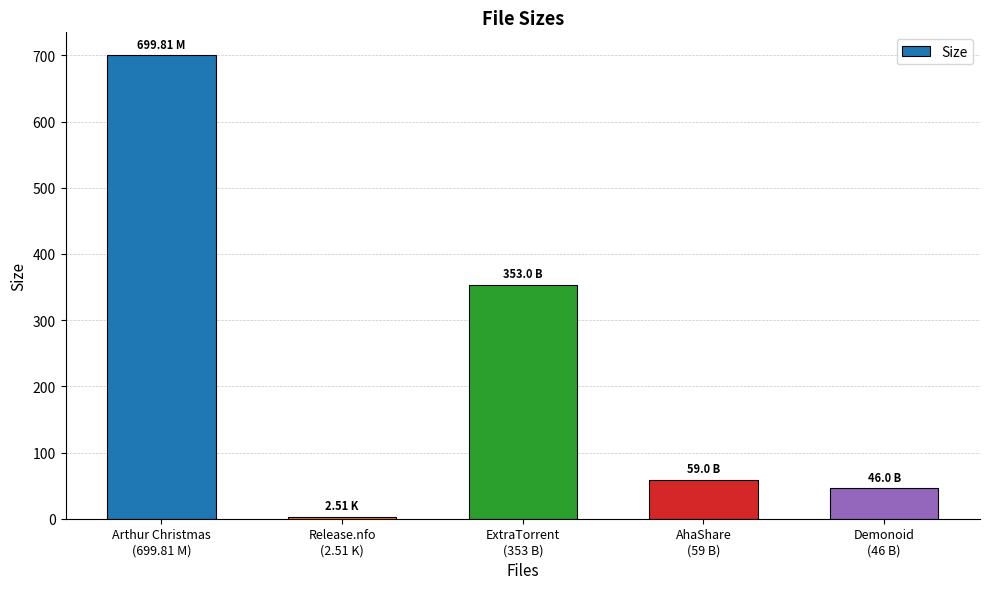

True or false: the data shows 2.5 at Release.nfo
(2.51 K).

True